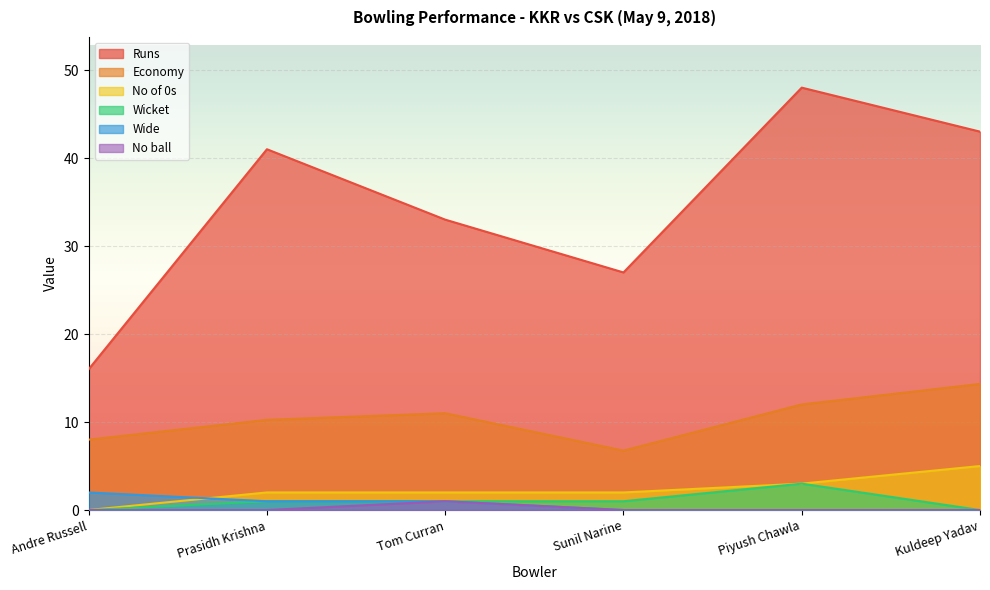

True or false: Wide has a value of 0.0 at Sunil Narine.

True